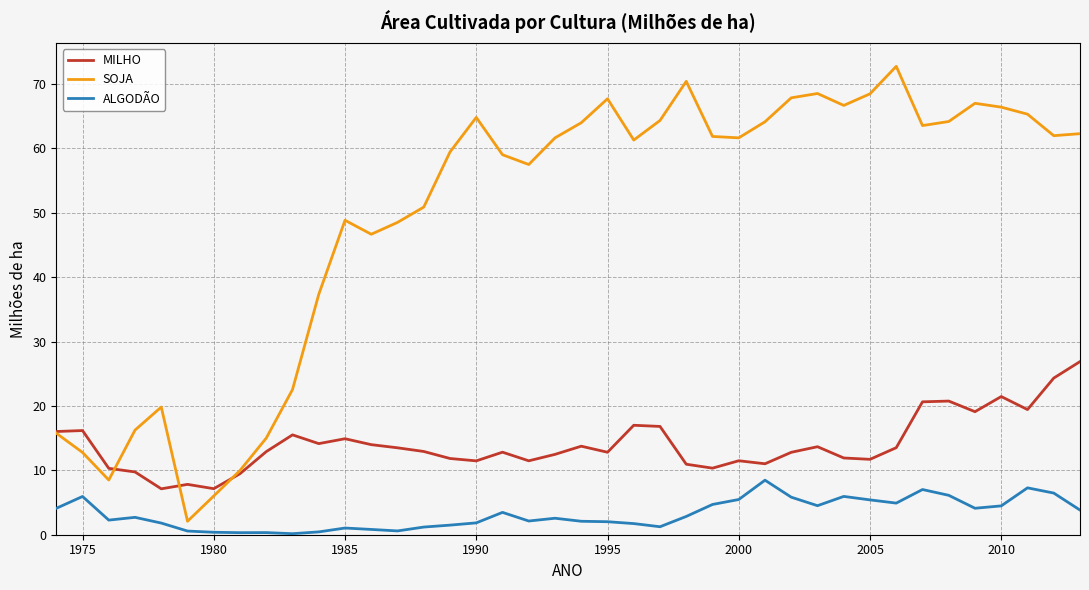

List the series in order of their peak value, lowest first.

ALGODÃO, MILHO, SOJA